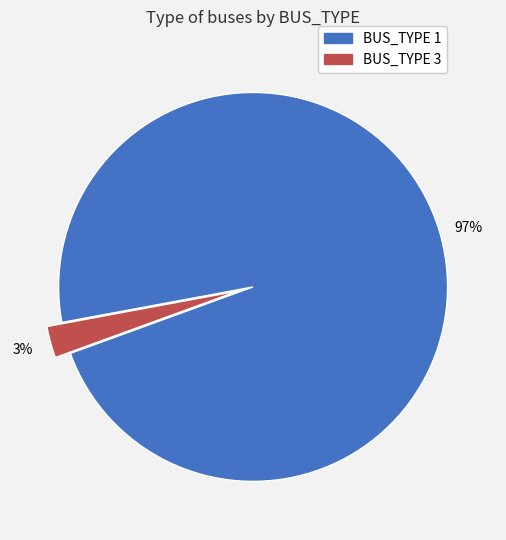

Which has a higher value, BUS_TYPE 3 or BUS_TYPE 1?

BUS_TYPE 1